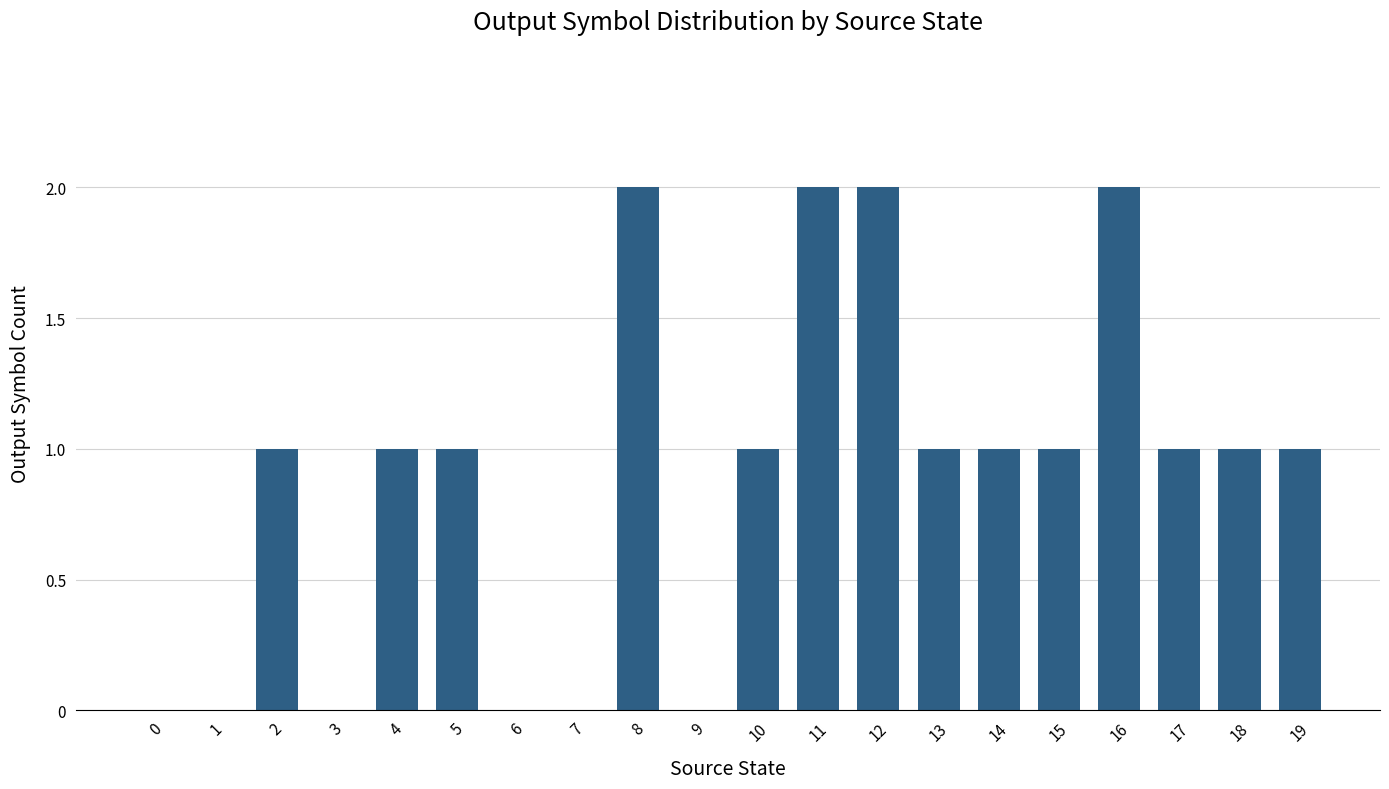

Reading left to right, what are all the values shown in this chart?

0=0	1=0	2=1	3=0	4=1	5=1	6=0	7=0	8=2	9=0	10=1	11=2	12=2	13=1	14=1	15=1	16=2	17=1	18=1	19=1